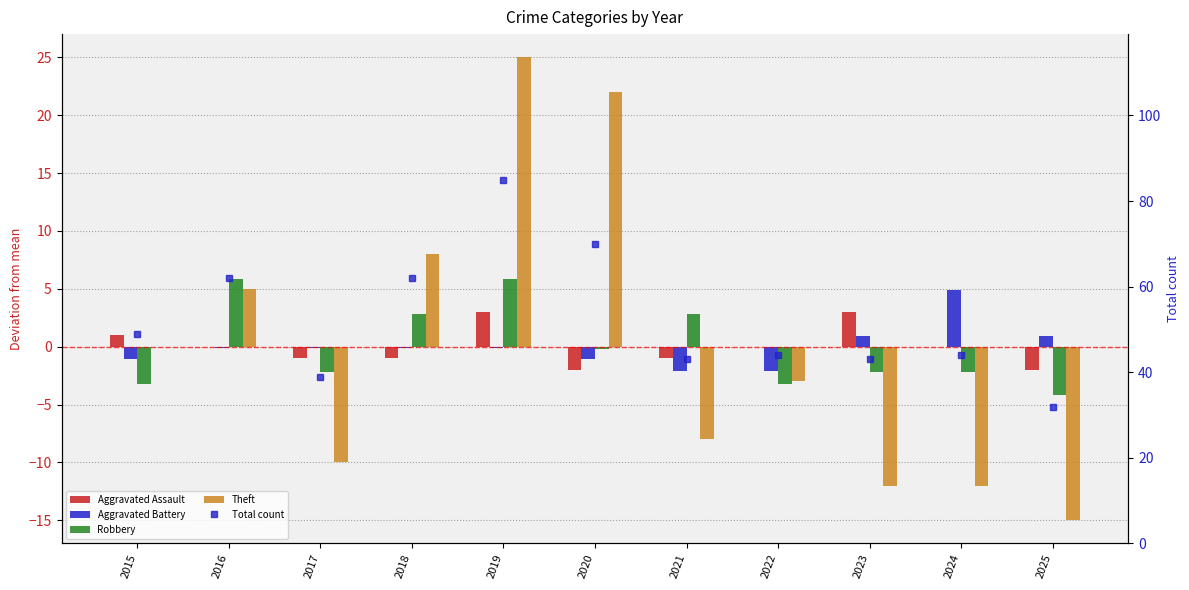

At 2017, list the series in order from largest to smallest.

Total count, Aggravated Battery, Aggravated Assault, Robbery, Theft